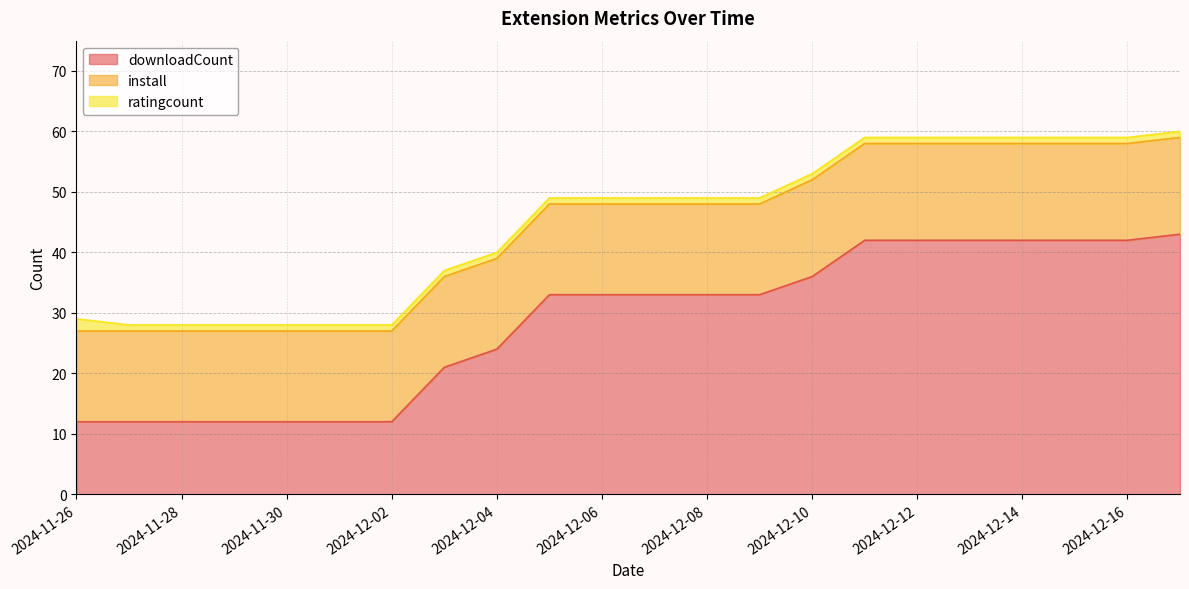

What is the average value of the downloadCount series?

28